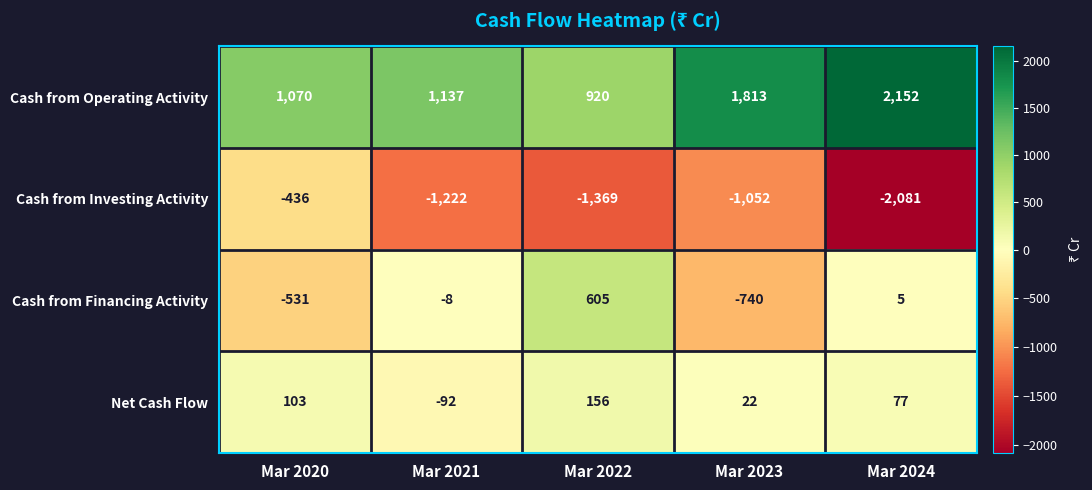

Which series has the widest spread of values?

Cash from Investing Activity